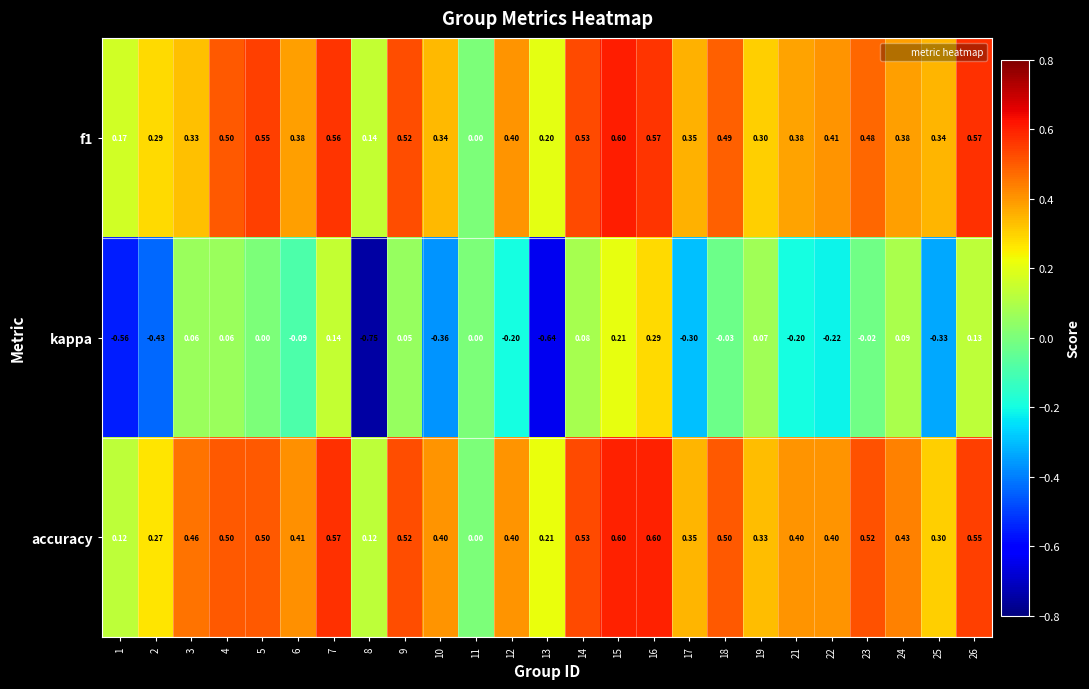

Which series changed the most between 2 and 24?

kappa